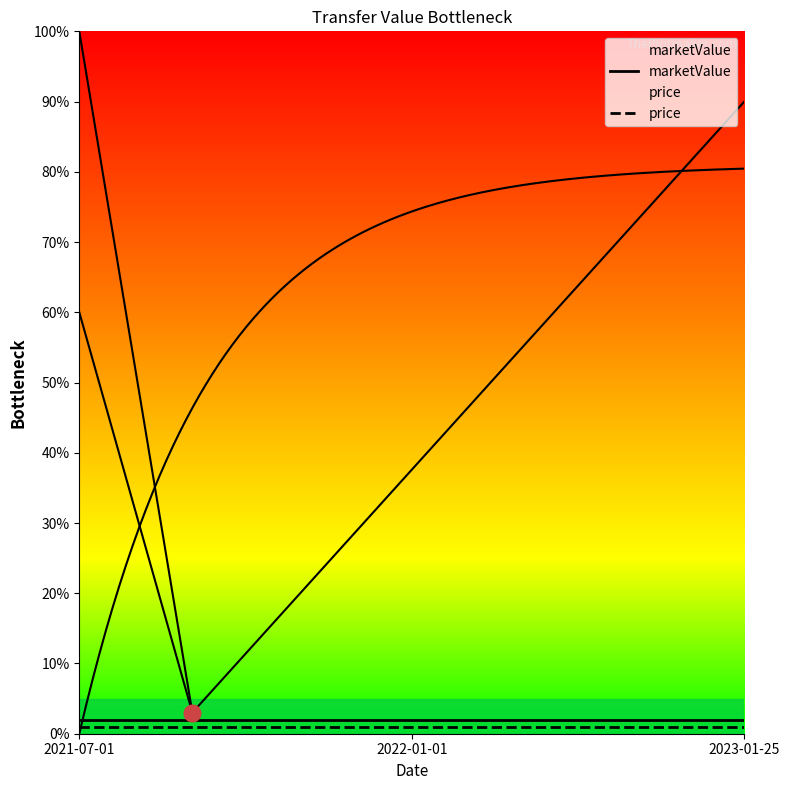

How many data points does each series have?

3